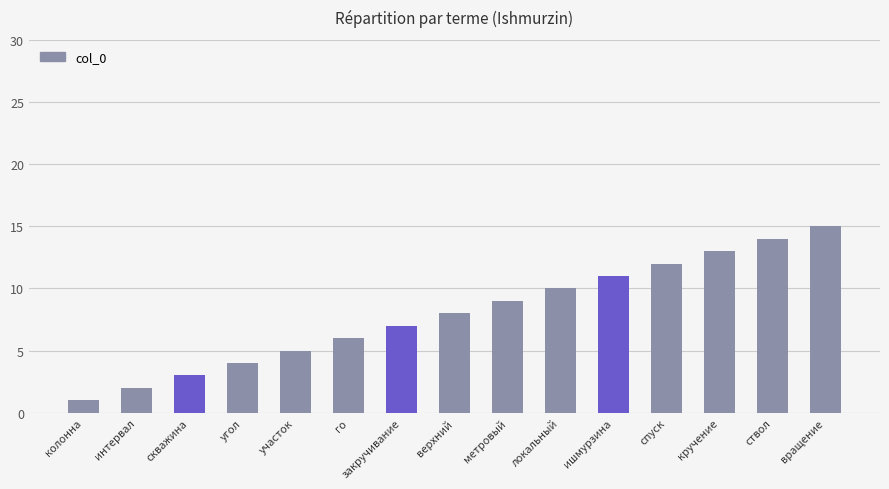

True or false: the data shows 2 at участок.

False